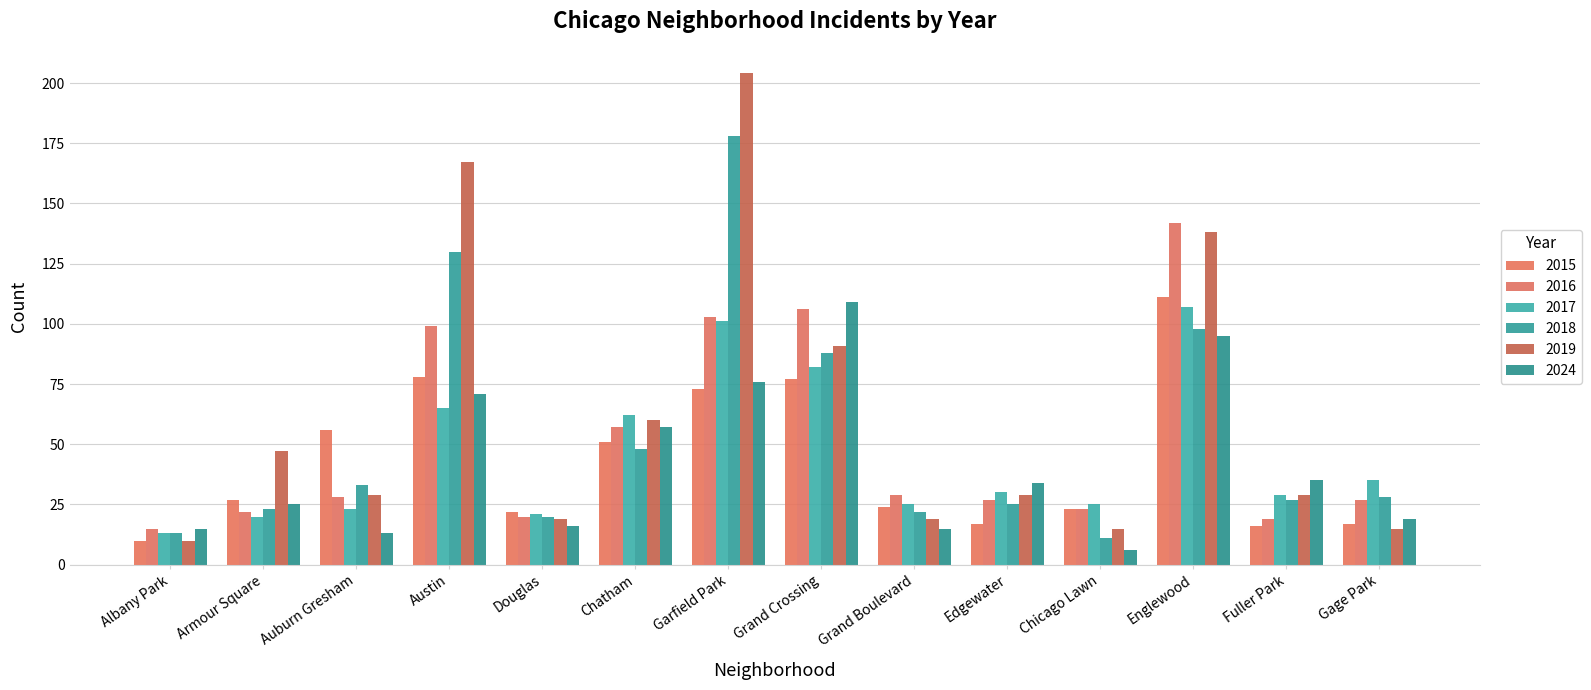

Is it true that 2016 equals 103 at Garfield Park?

True